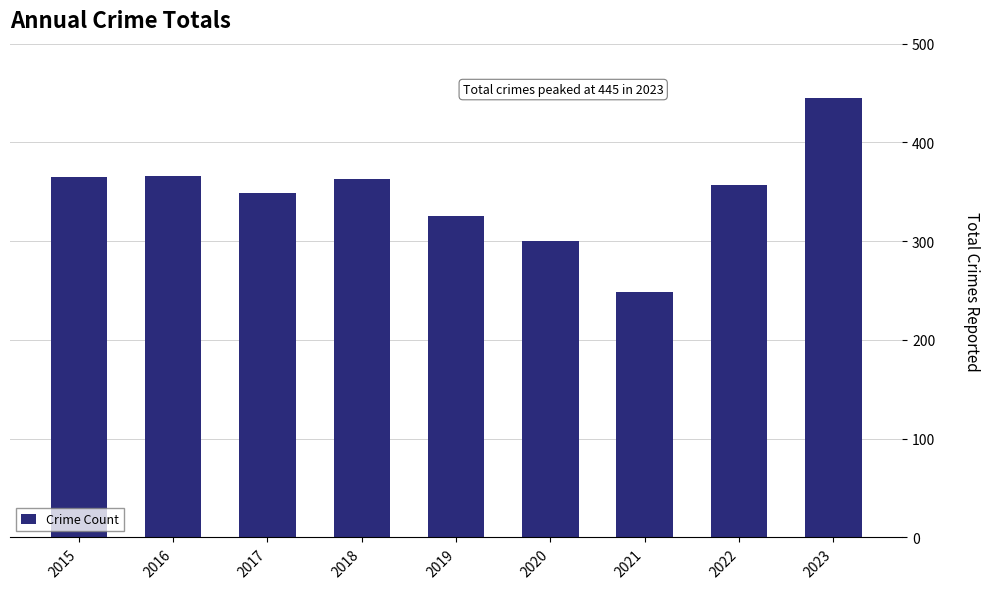

What is the smallest value displayed?

249